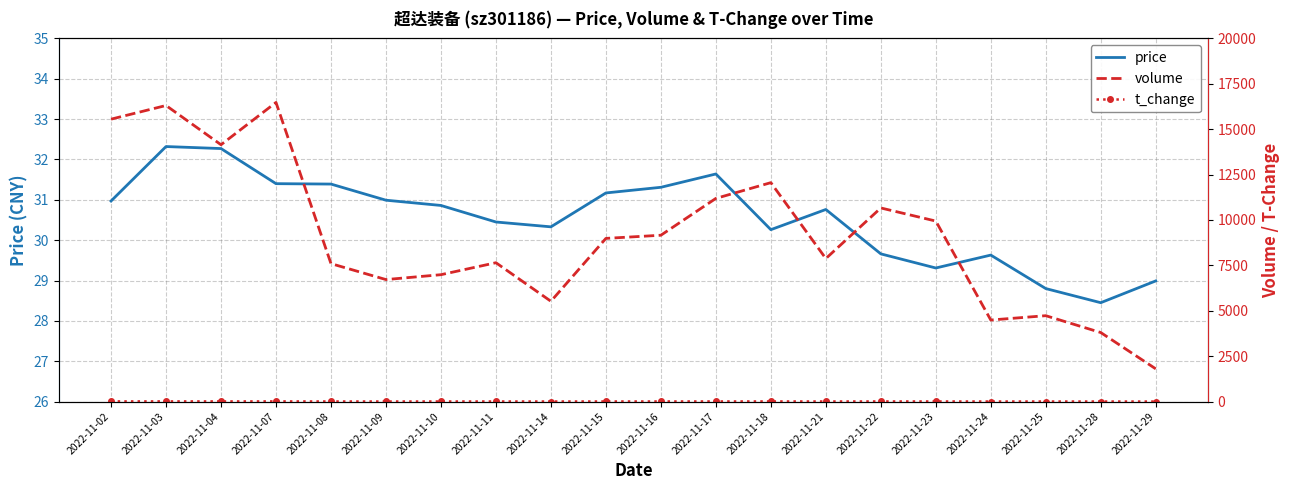

Does the chart have visible grid lines?

Yes